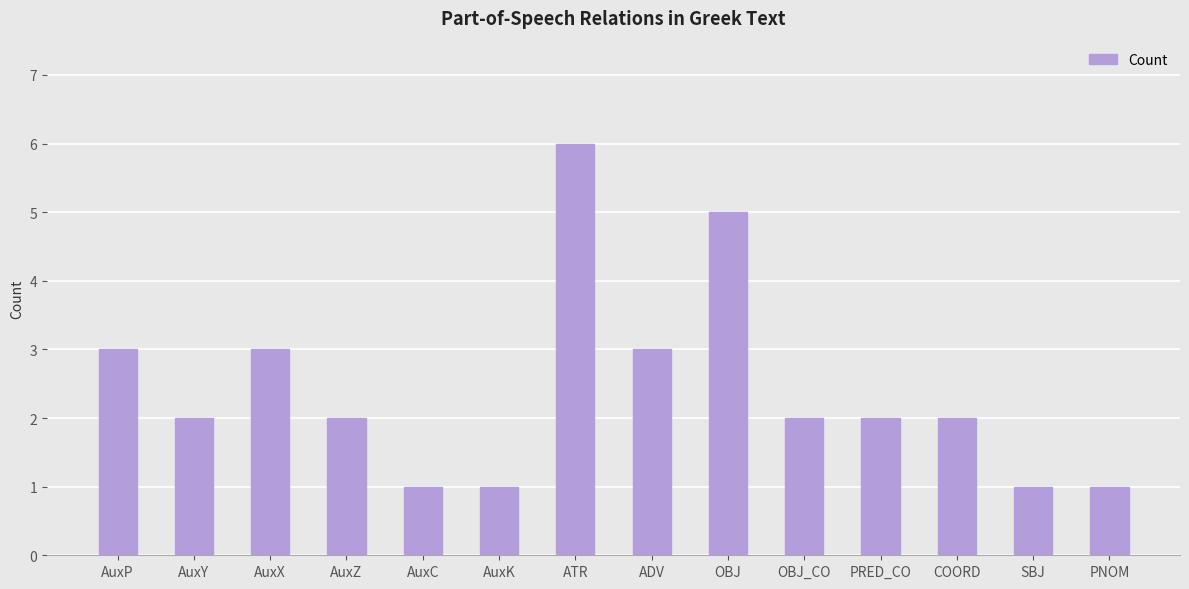

How many bars are there in total?

14